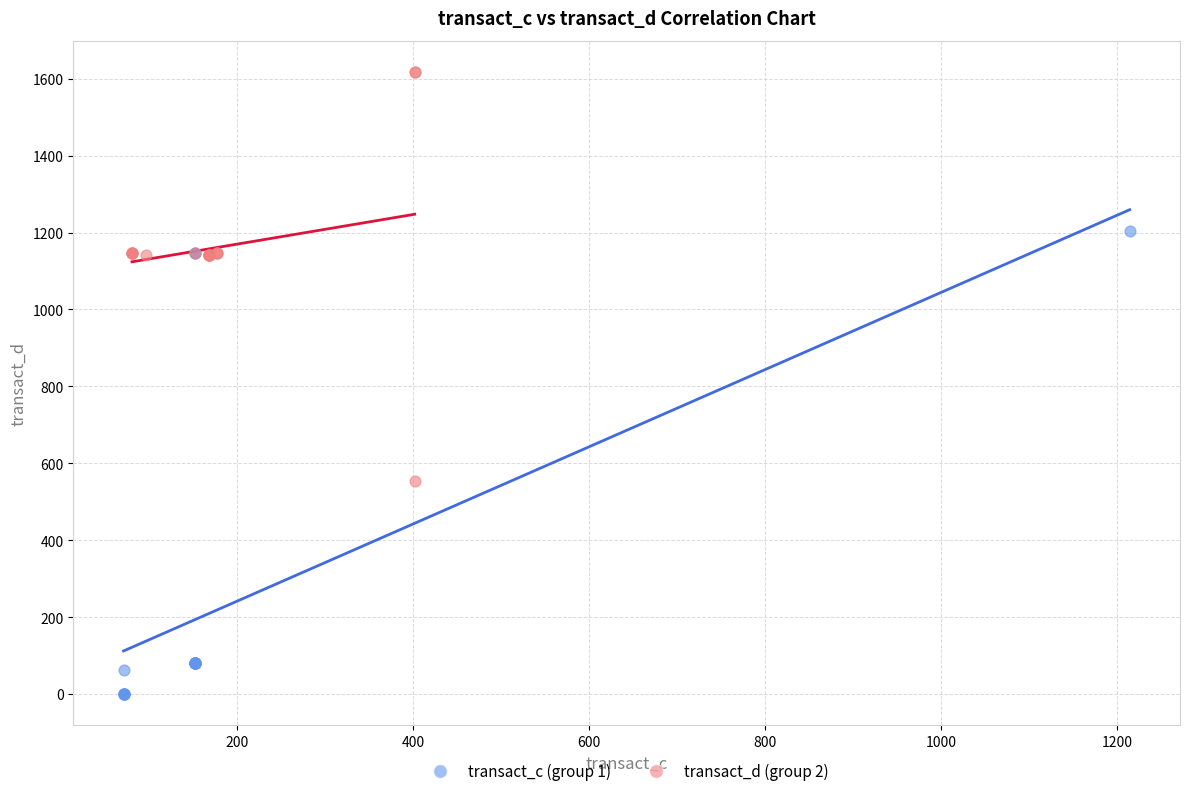

Which series contains the highest Y value?

transact_d (group 2)